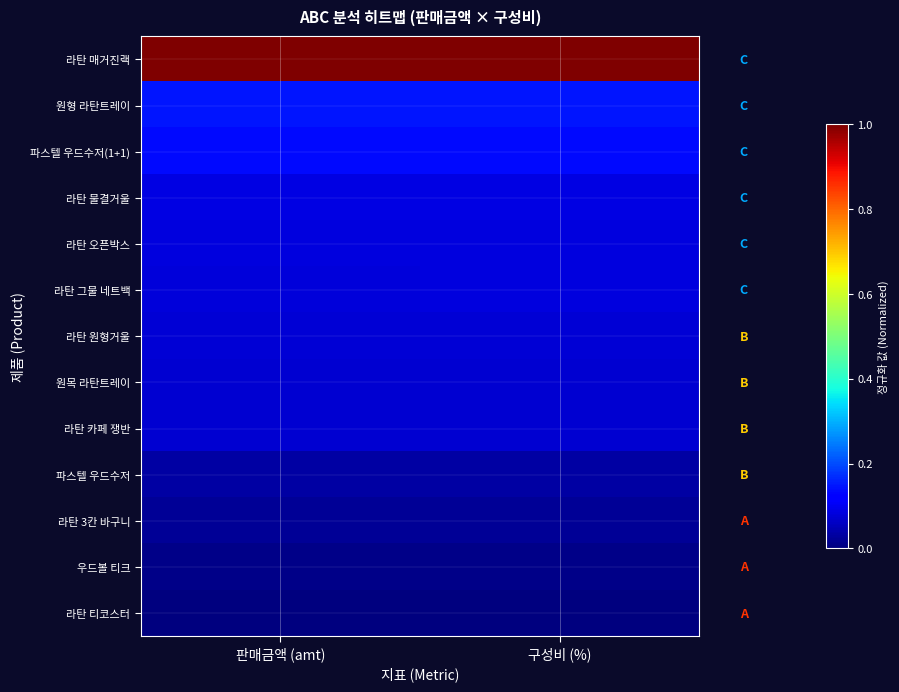

What is the spread (max minus min) of values at 구성비 (%)?

1.0